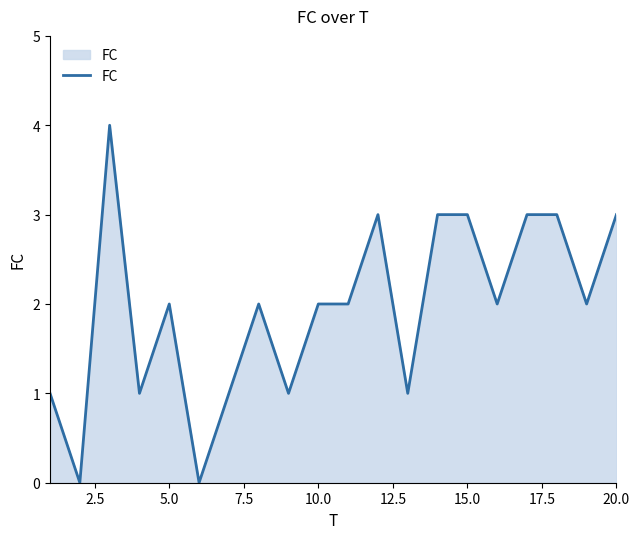

Reading left to right, what are all the values shown in this chart?

1	0	4	1	2	0	1	2	1	2	2	3	1	3	3	2	3	3	2	3